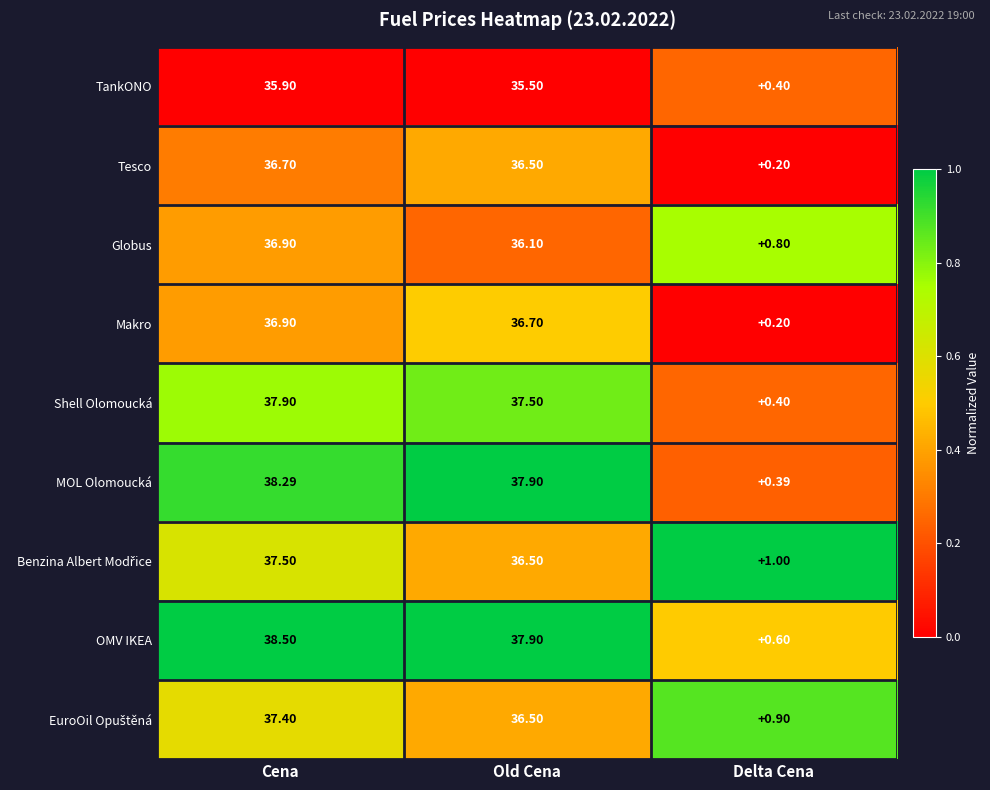

Which category has the highest value in the Globus series?

Cena